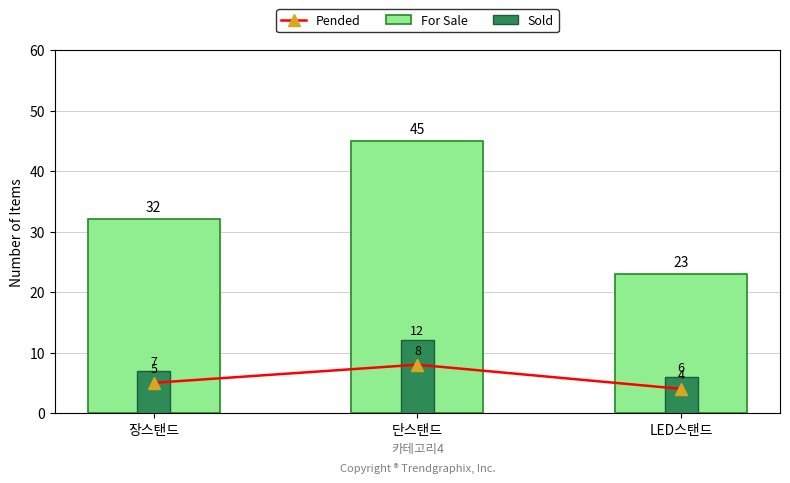

Count the For Sale values in the range 23 to 45.

3